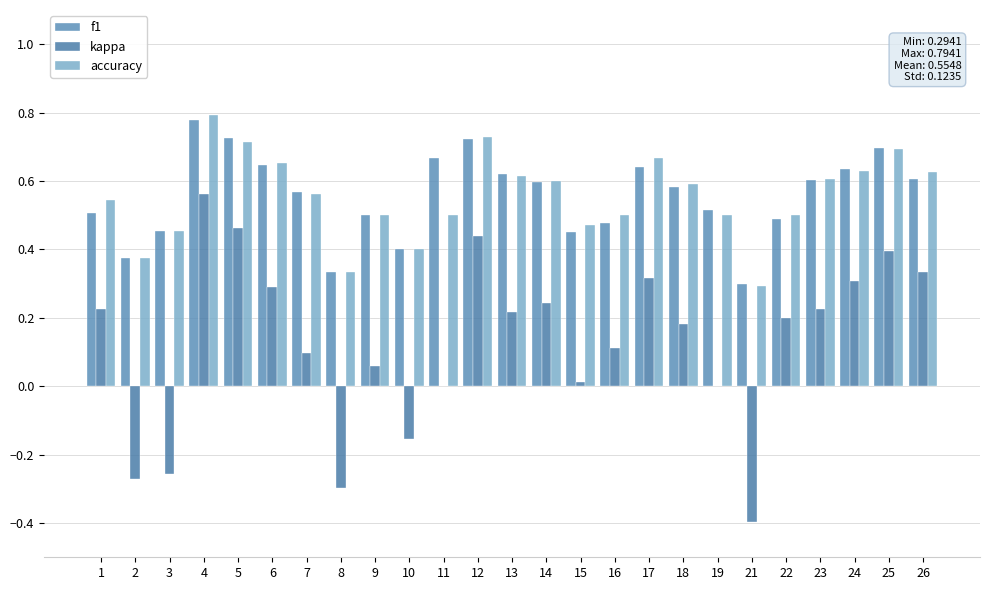

Which category has the highest value in the f1 series?

4